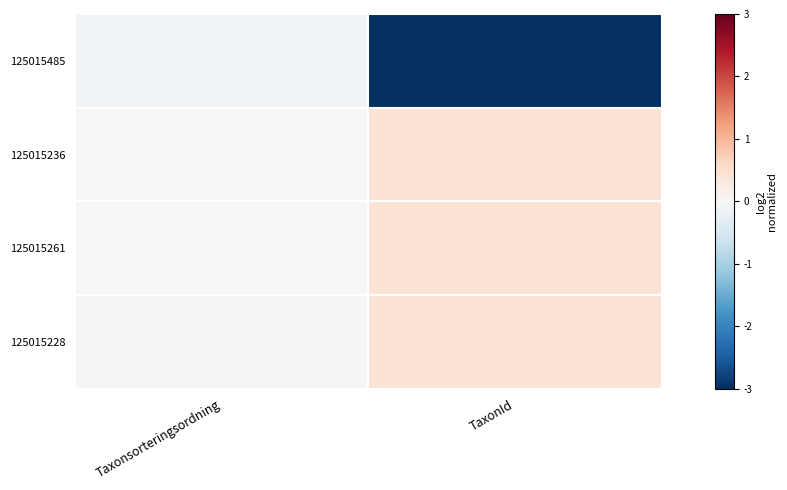

Which series has the largest total across all categories?

125015228